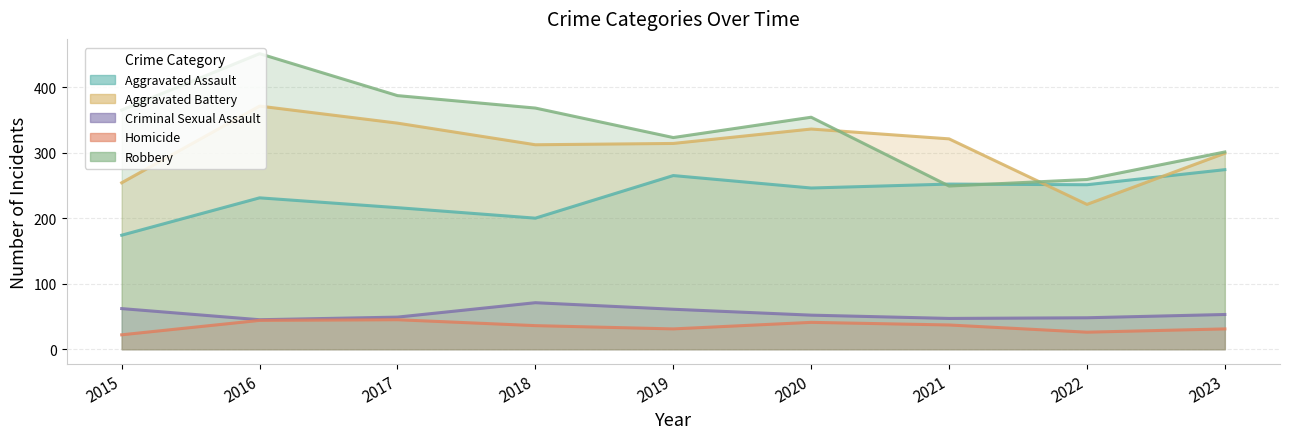

Reading right to left, extract all data points from this chart.

Aggravated Assault: 274	251	252	246	265	200	216	231	174
Aggravated Battery: 299	221	321	336	314	312	345	371	254
Criminal Sexual Assault: 53	48	47	52	61	71	49	45	62
Homicide: 31	26	37	41	31	36	45	44	22
Robbery: 301	259	249	354	323	368	387	451	365